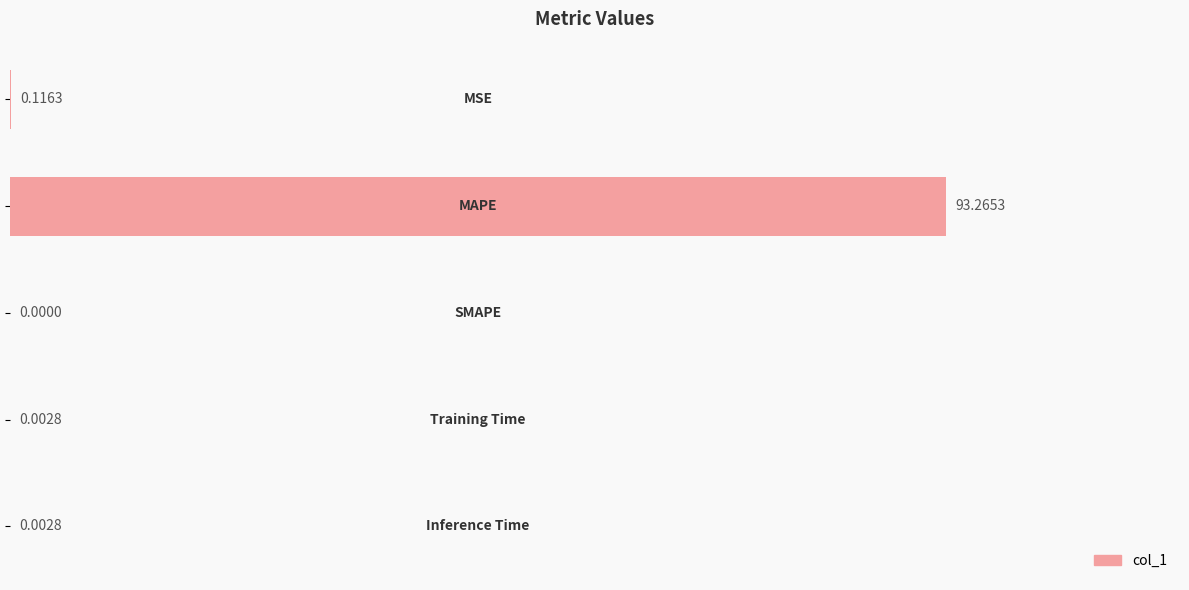

What is the sum of all values?

93.4